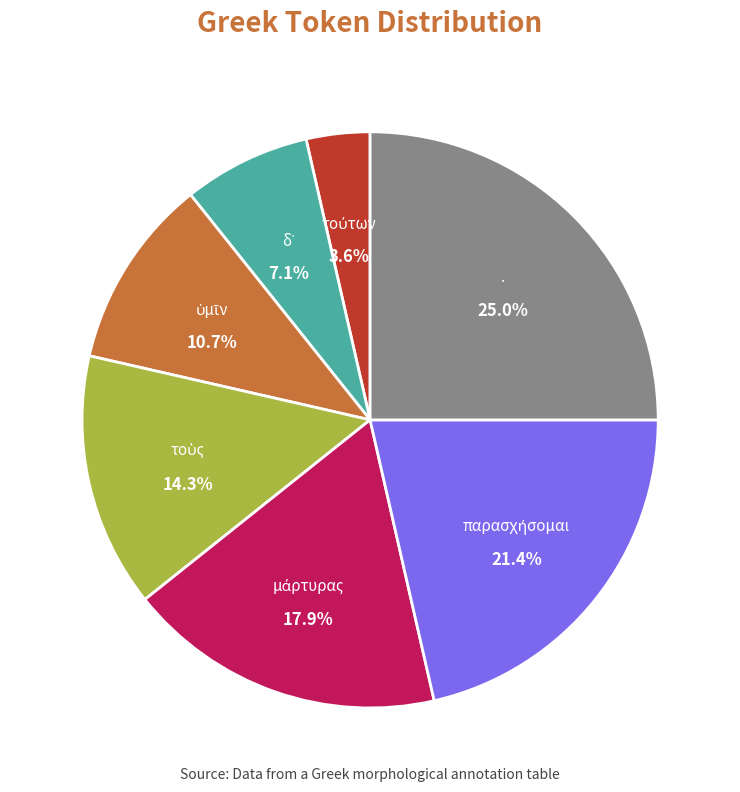

Does any single category account for the majority?

No